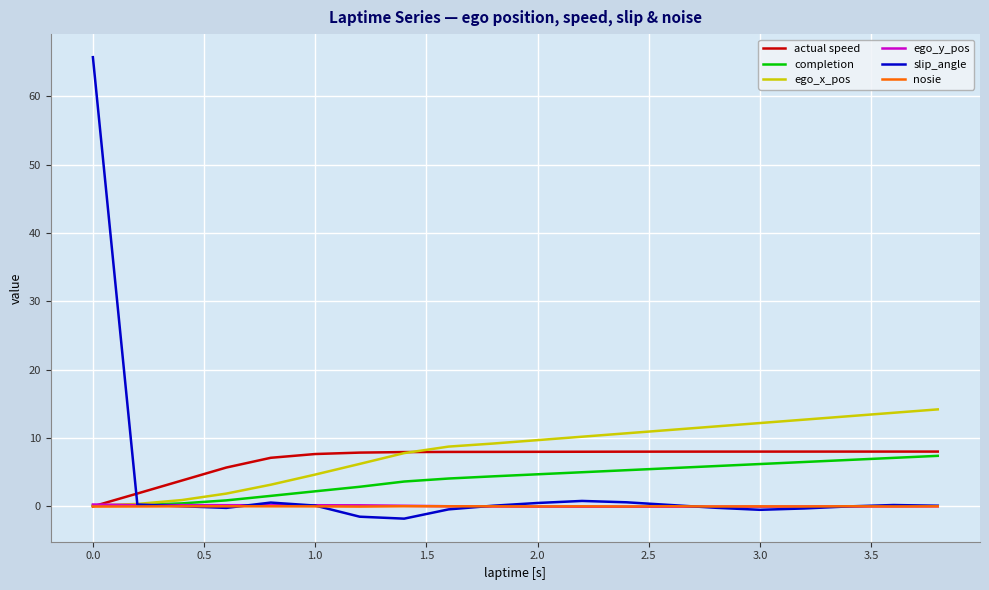

What is the maximum value shown in the chart?

65.7